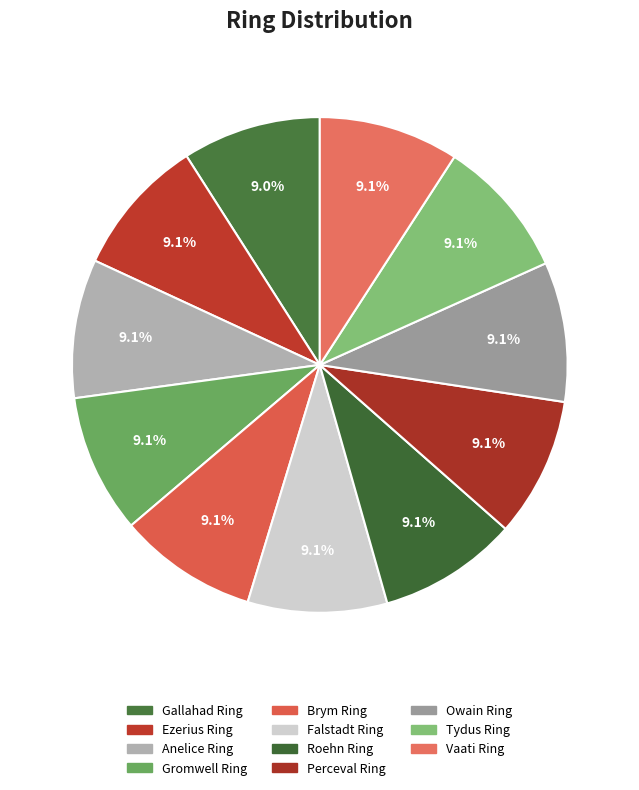

Count the number of slices in the pie.

11